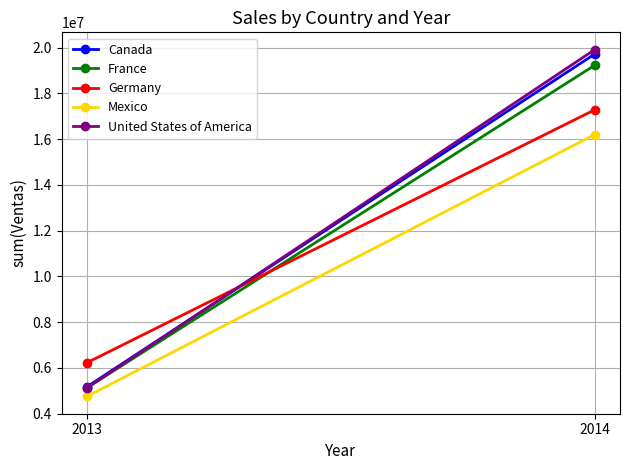

The value of France at 2013 is 3564125.2. True or false?

False